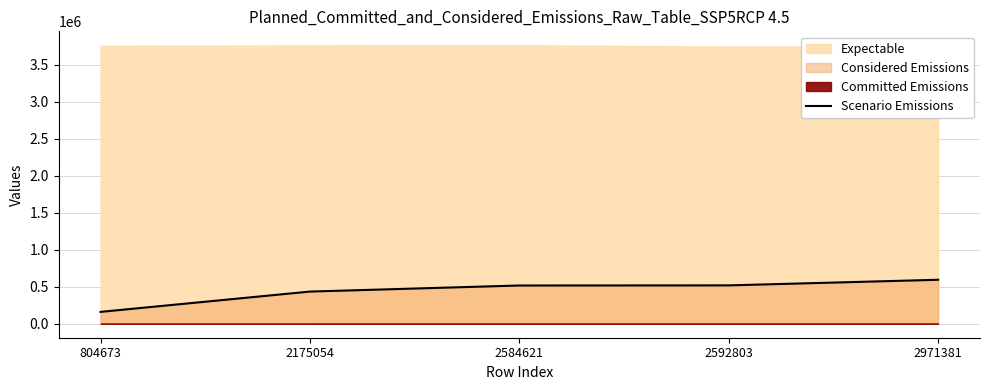

Reading left to right, transcribe all the data shown in this chart.

804673=160934.6	2175054=435010.8	2584621=516924.2	2592803=518560.6	2971381=594276.2